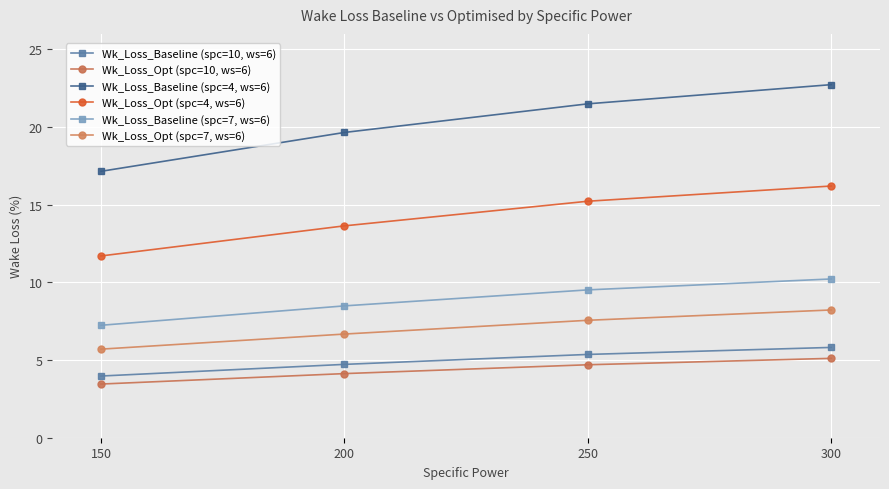

What is the sum of the Wk_Loss_Baseline (spc=7, ws=6) values at 200 and 300?

18.7